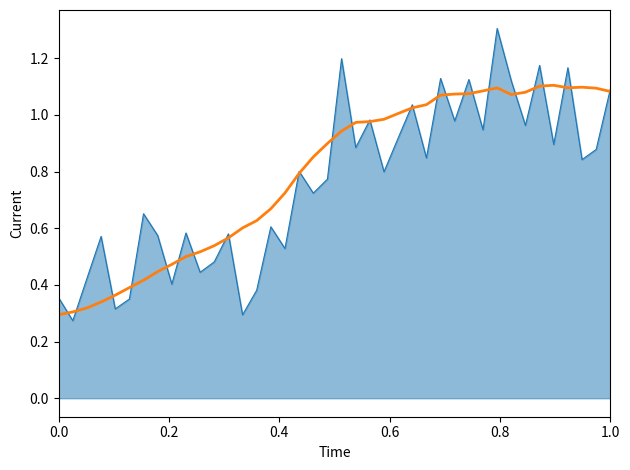

What is the maximum value shown in the chart?

1.3